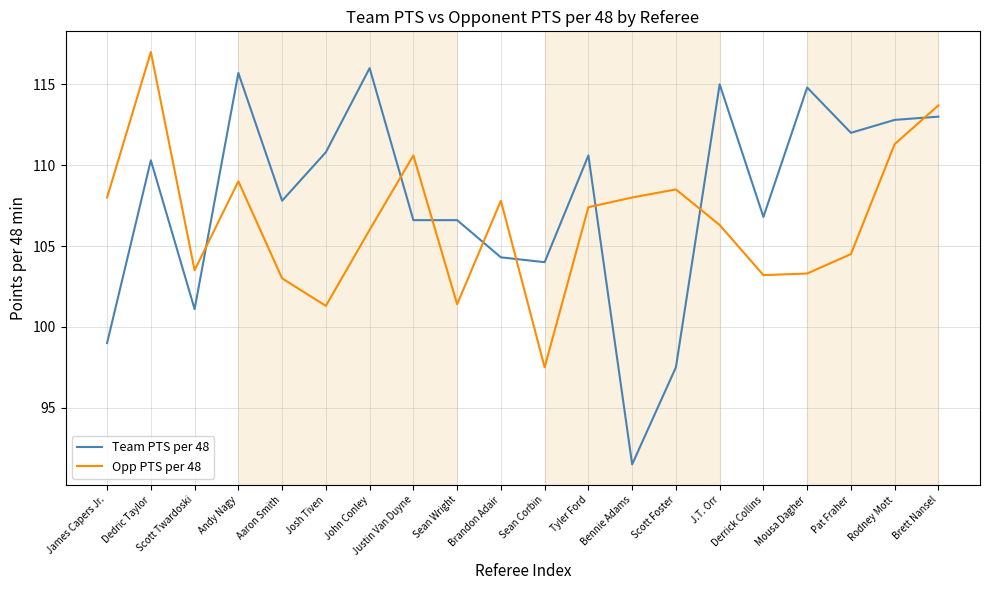

What is the greatest value displayed?

117.0